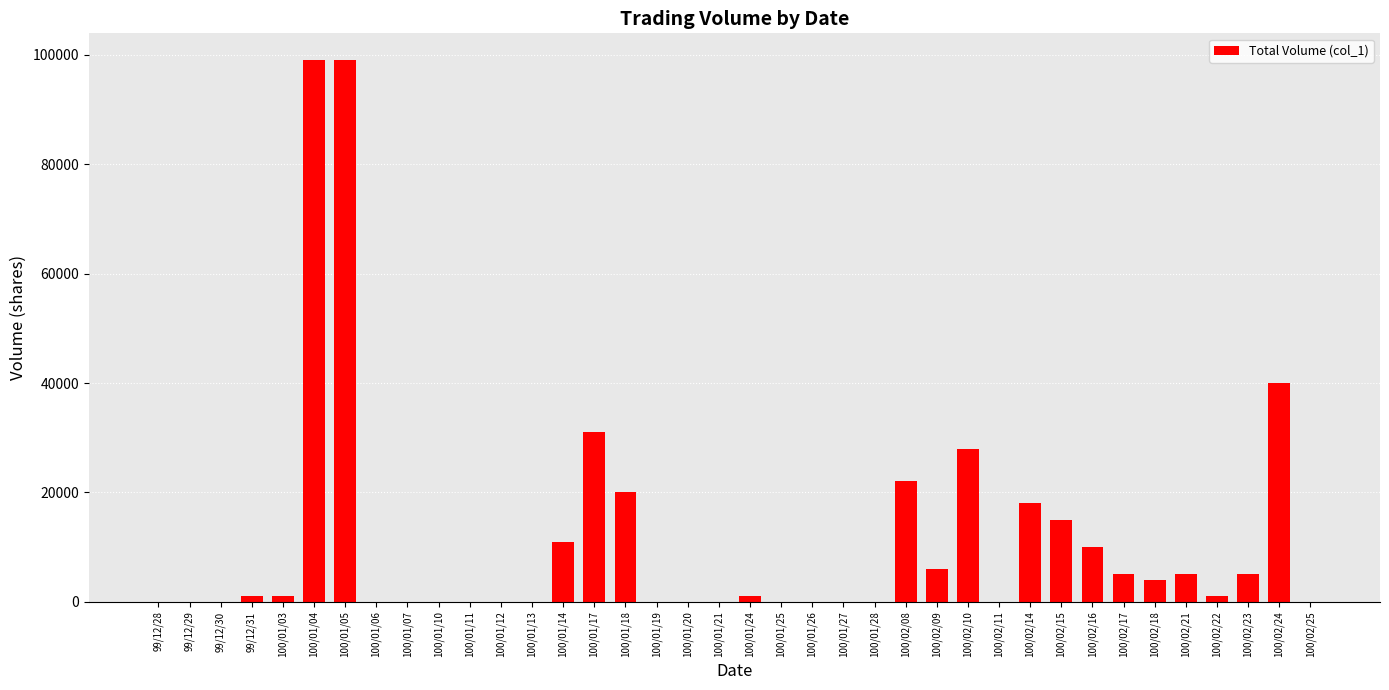

What is the average value?

11105